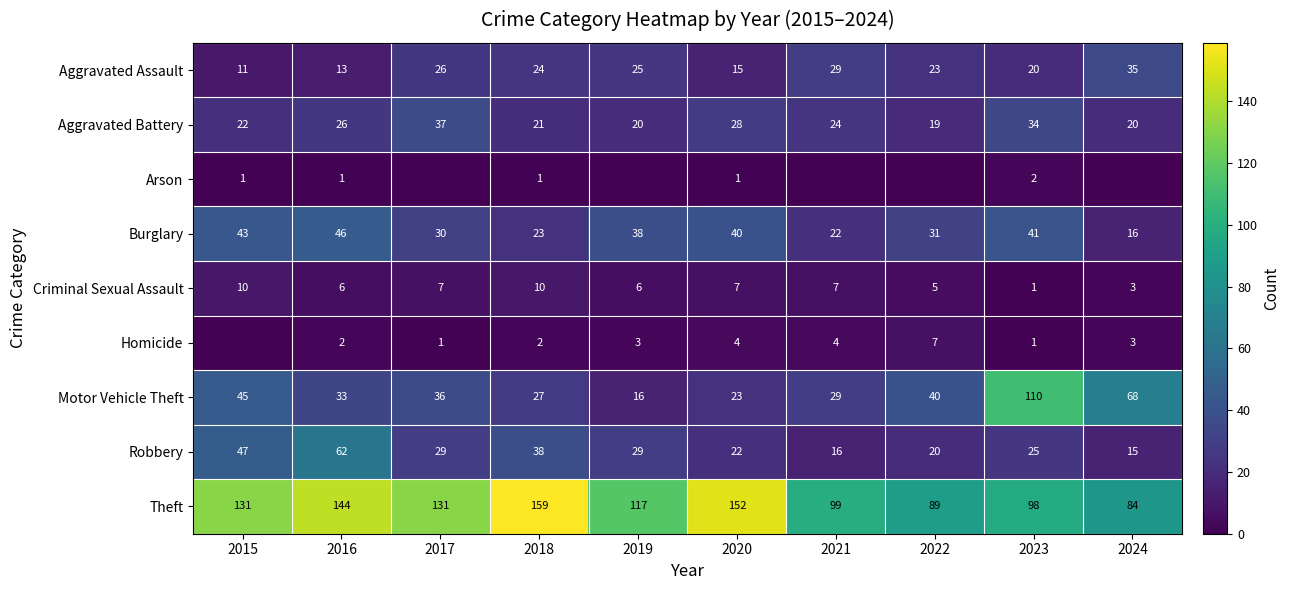

What is the spread (max minus min) of values at 2023?

109